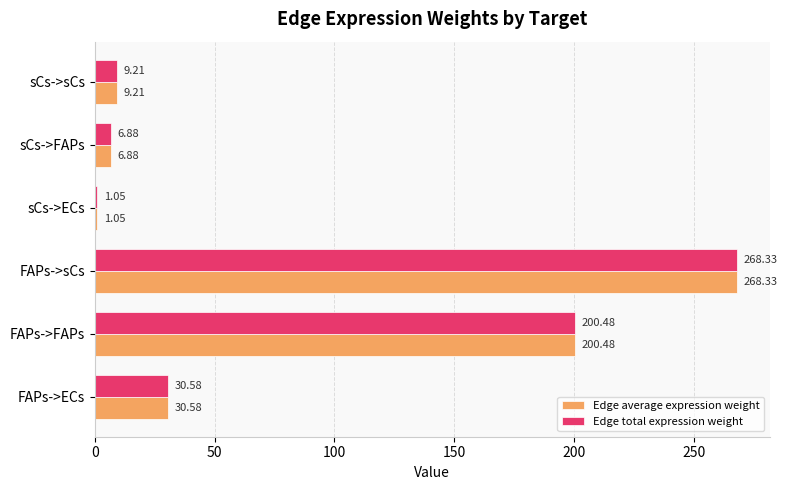

At which label does Edge average expression weight reach its minimum?

sCs->ECs